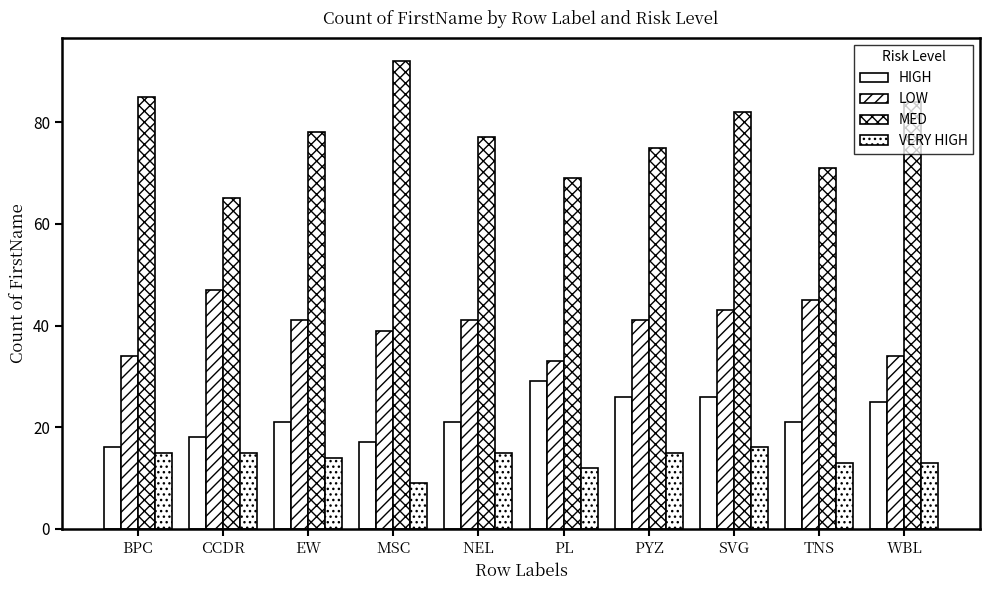

Does the chart contain any negative values?

No